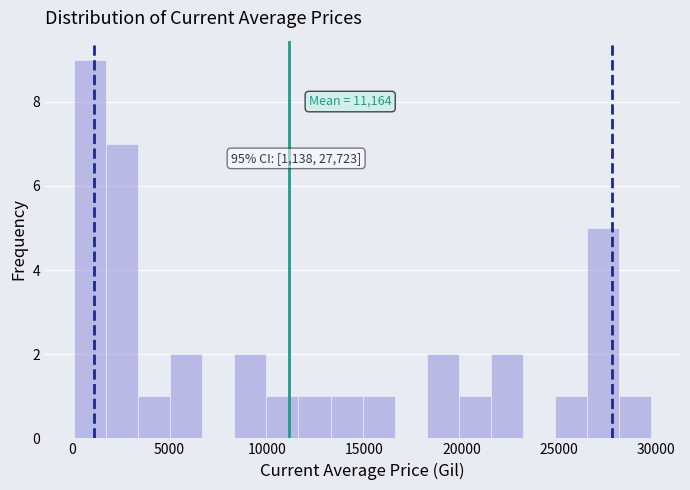

Read against the x-axis, roughly where is the centre of the tallest bar?

1000